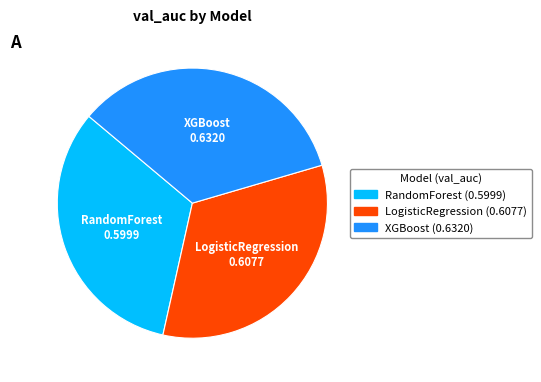

Which category has the biggest portion of the pie?

XGBoost